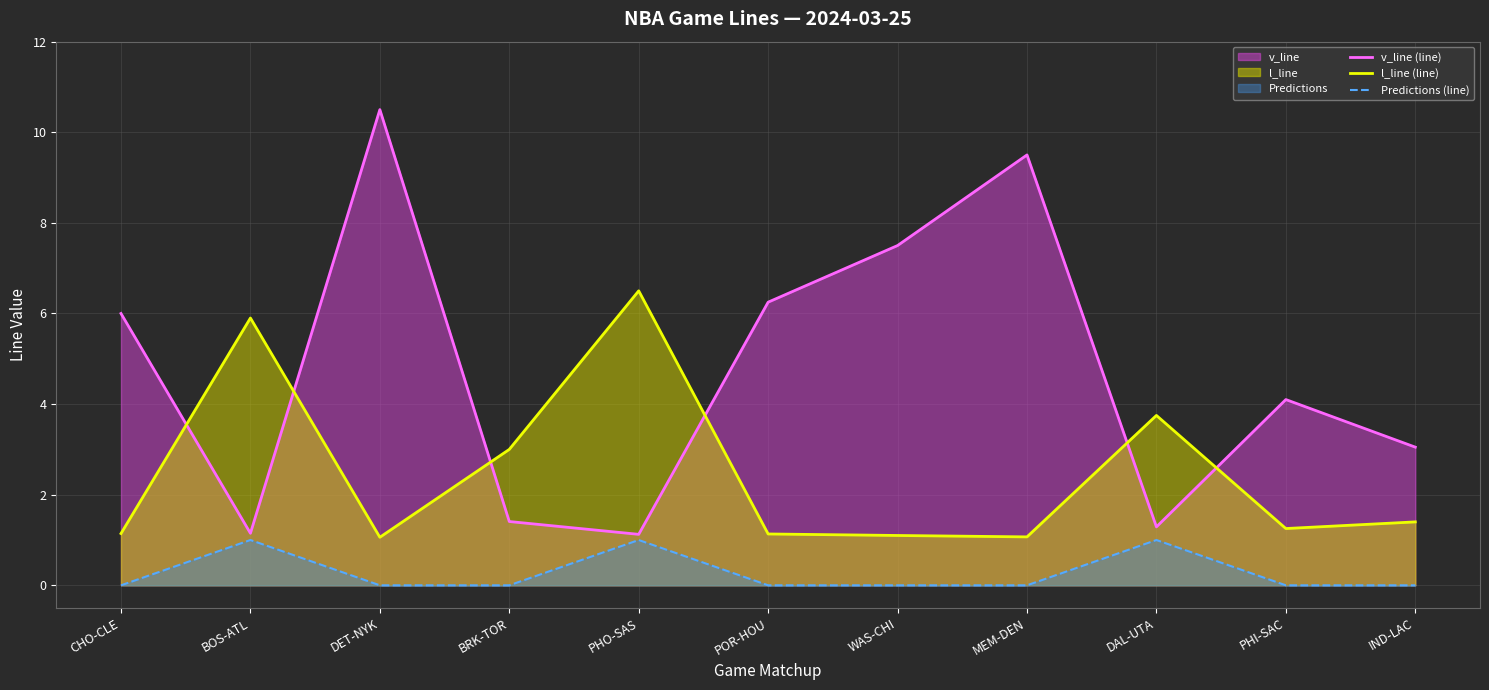

What is the spread (max minus min) of values at BOS-ATL?

4.9